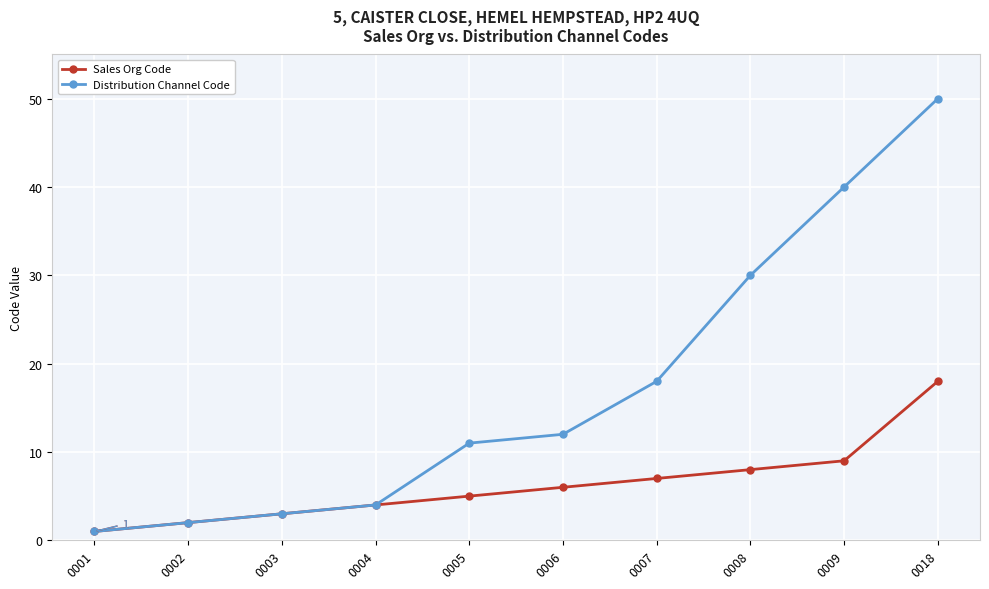

List the series in order of their peak value, highest first.

Distribution Channel Code, Sales Org Code